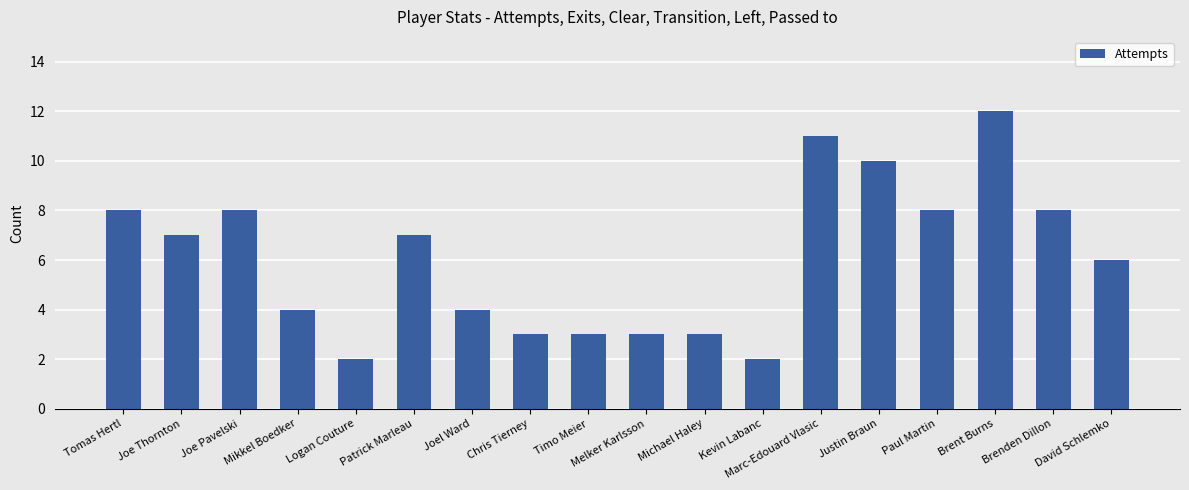

Is it true that the value at Tomas Hertl is 14?

False